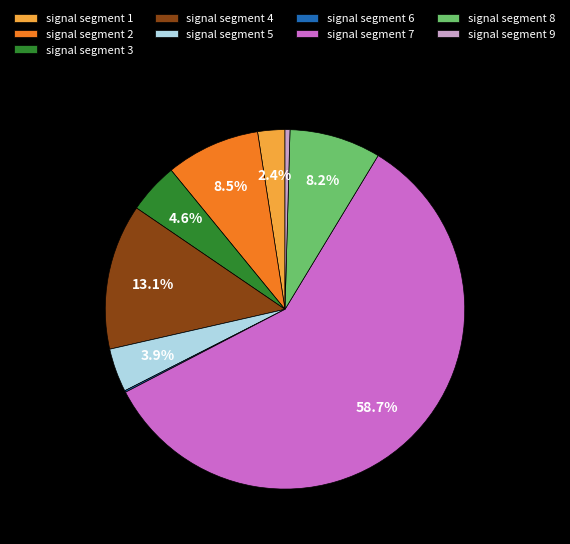

Is it true that signal segment 3 is 17% of the pie?

False